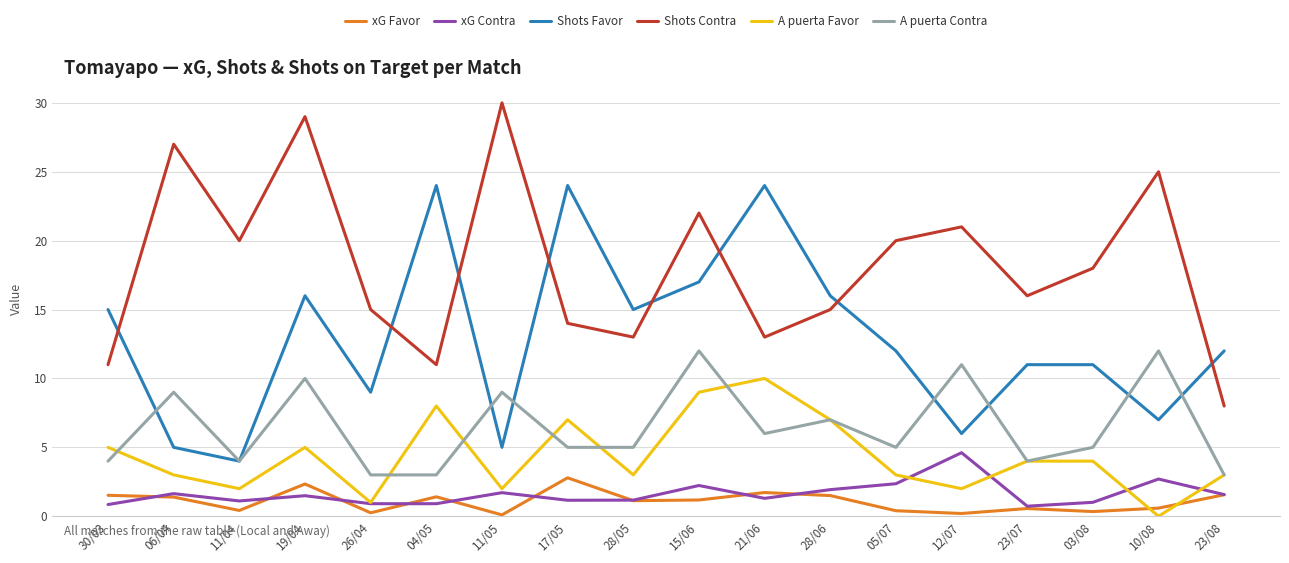

At which label does A puerta Favor reach its peak?

21/06